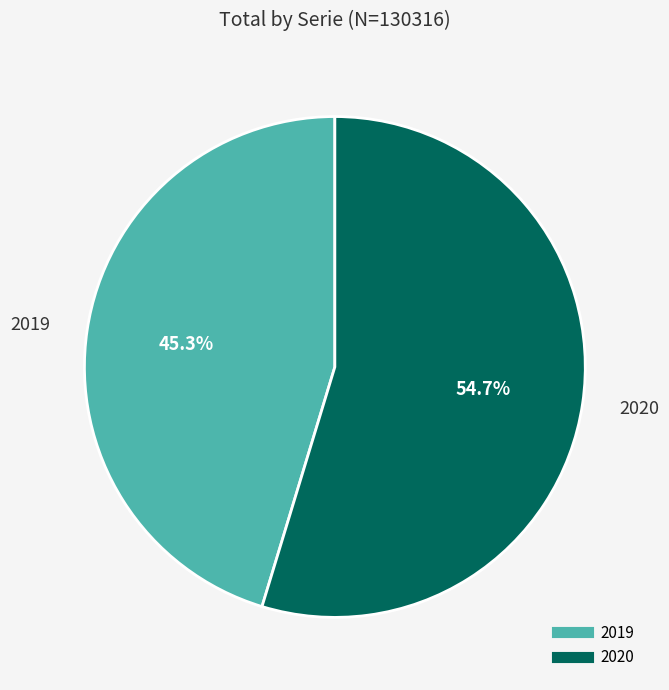

To the nearest percent, what is the difference between the 2019 and 2020 slice percentages?

9%